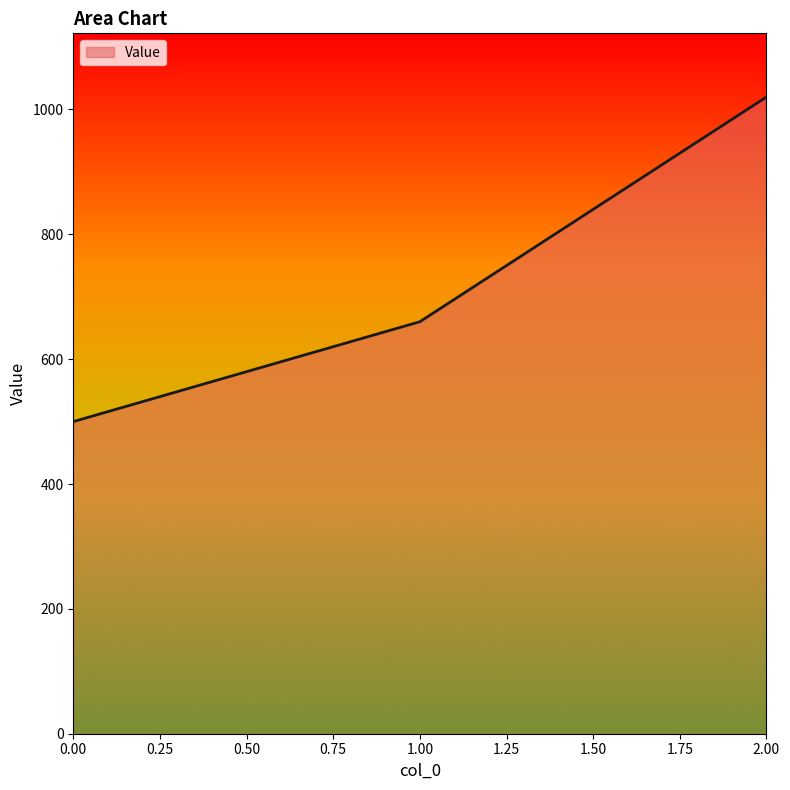

What is the maximum value shown in the chart?

1020